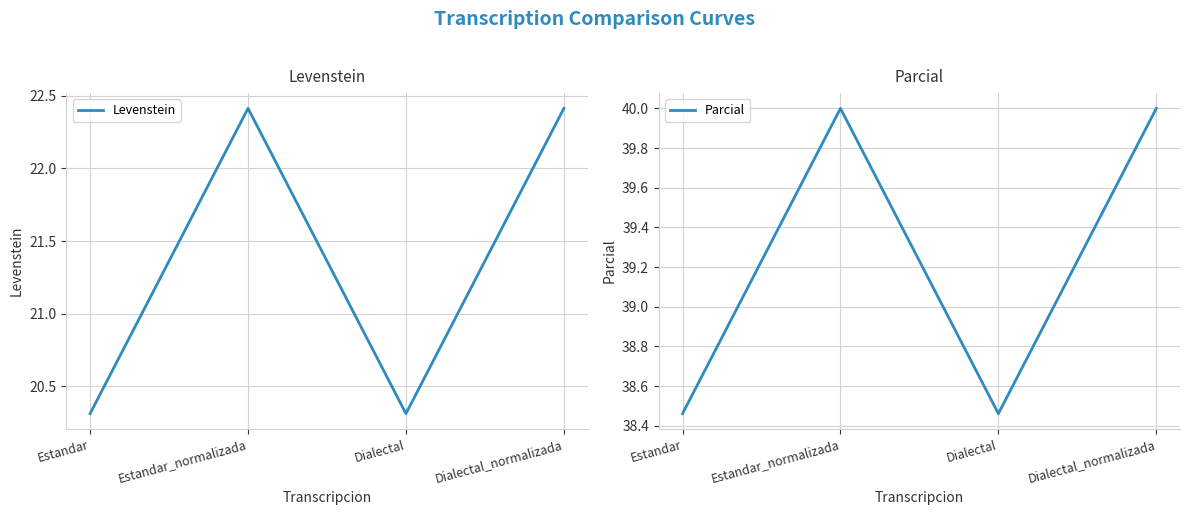

The value of Levenstein at Estandar_normalizada is 22.4. True or false?

True